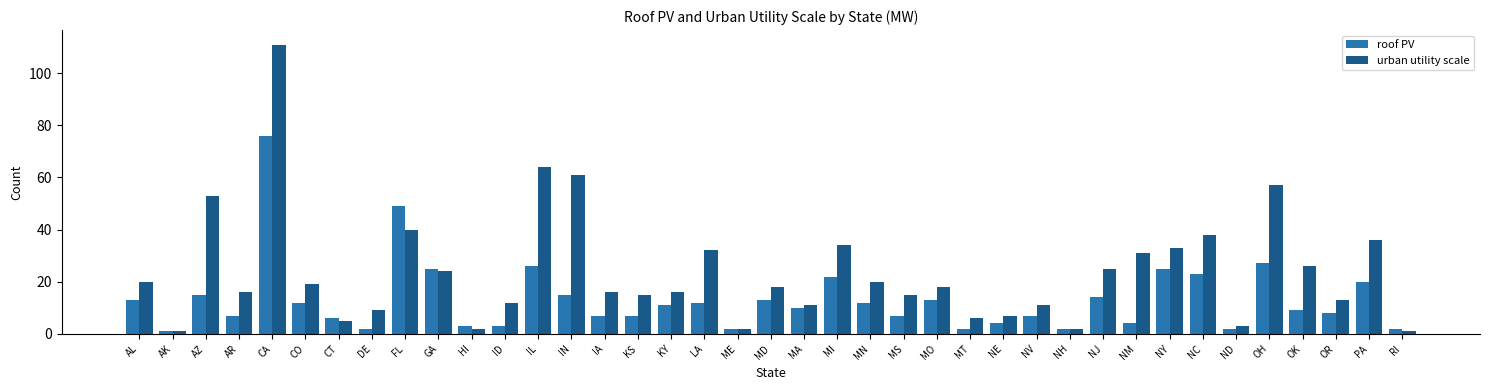

At which category is the sum across all series the highest?

CA